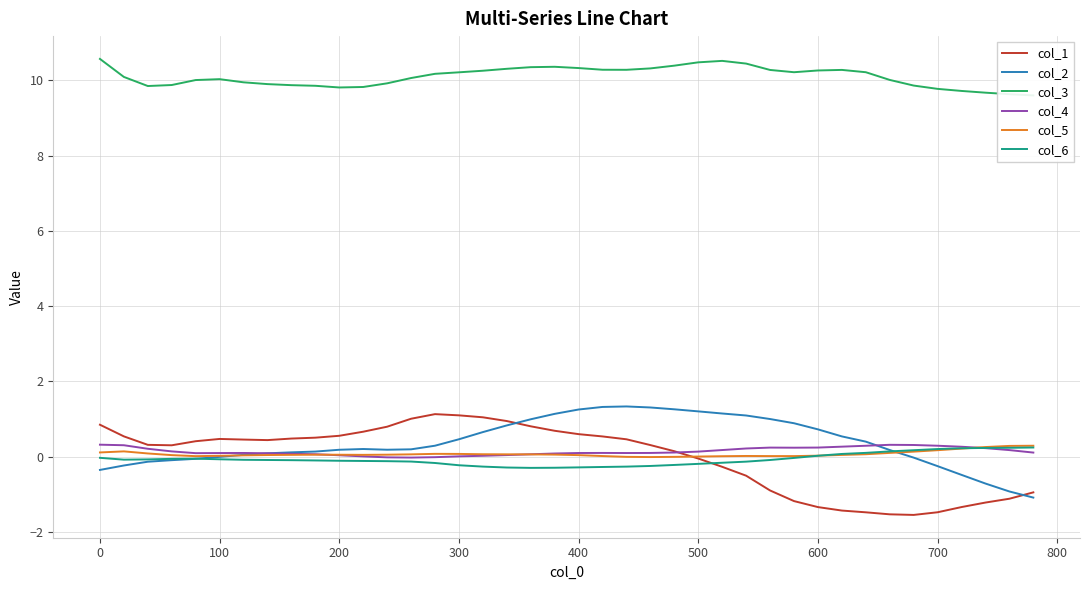

What is the maximum value for col_6?

0.2